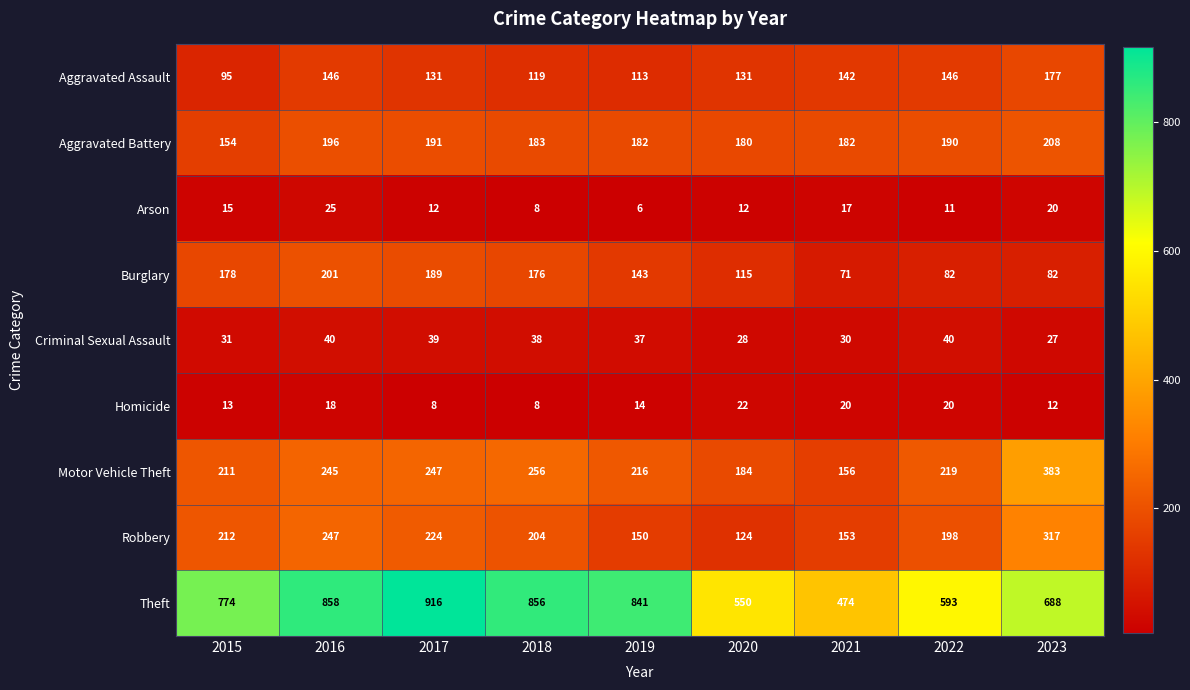

What is the sum of all Motor Vehicle Theft values?

2117